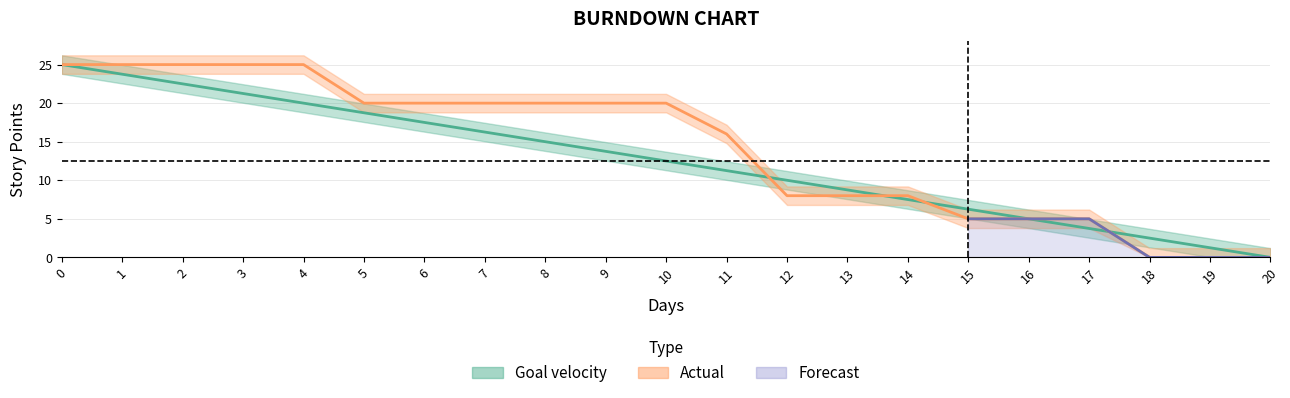

Is it true that Actual equals 1.0 at 15?

False